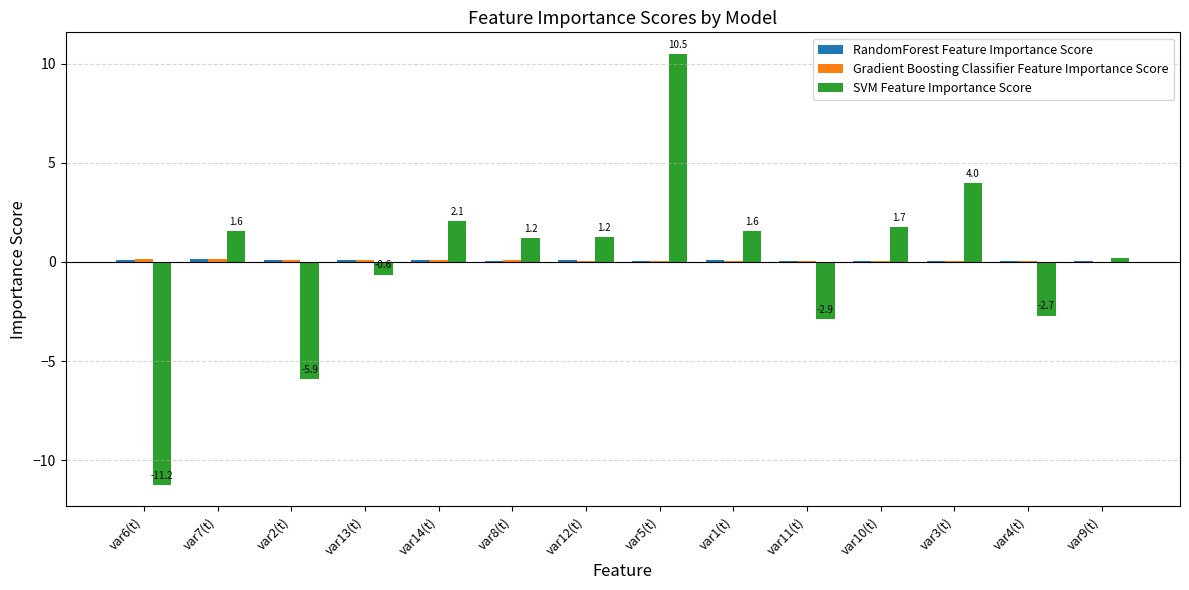

At which category is the sum across all series the highest?

var5(t)